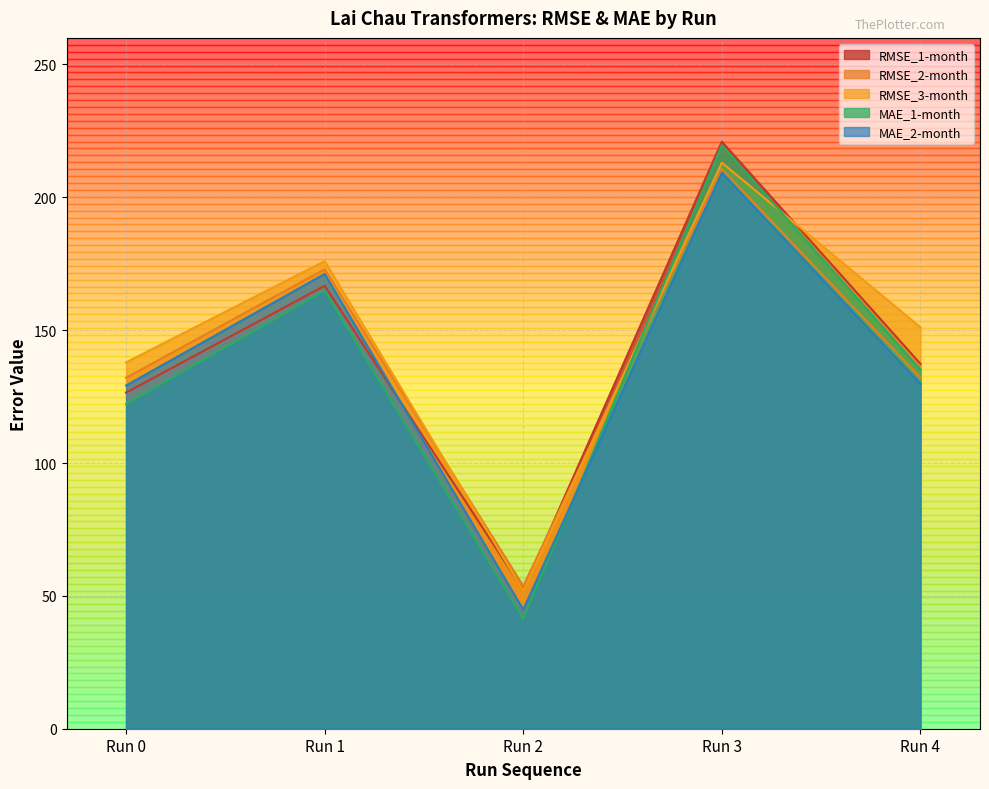

Where do MAE_2-month and RMSE_1-month first cross each other?

Run 1 and Run 2